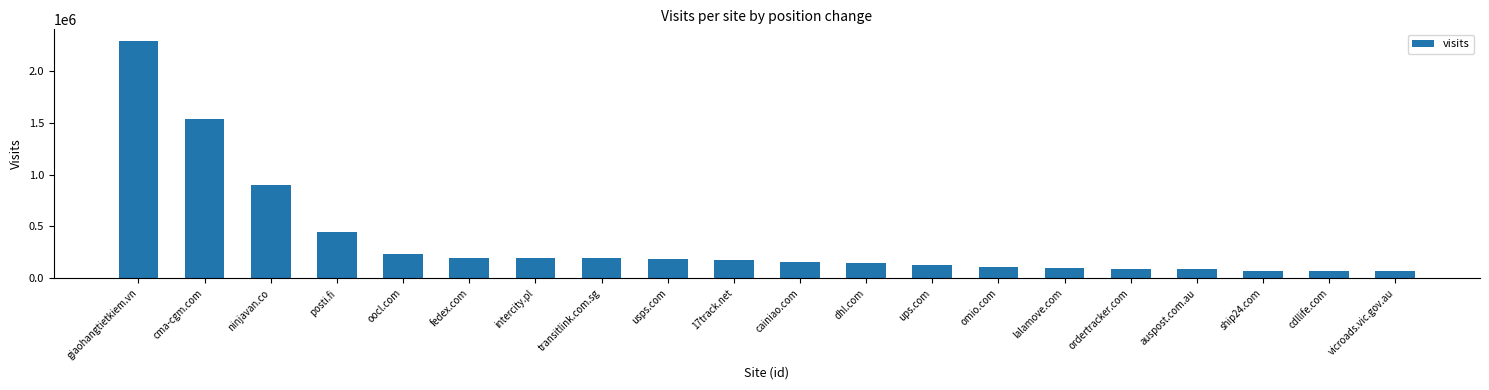

How many distinct data groups are displayed?

1